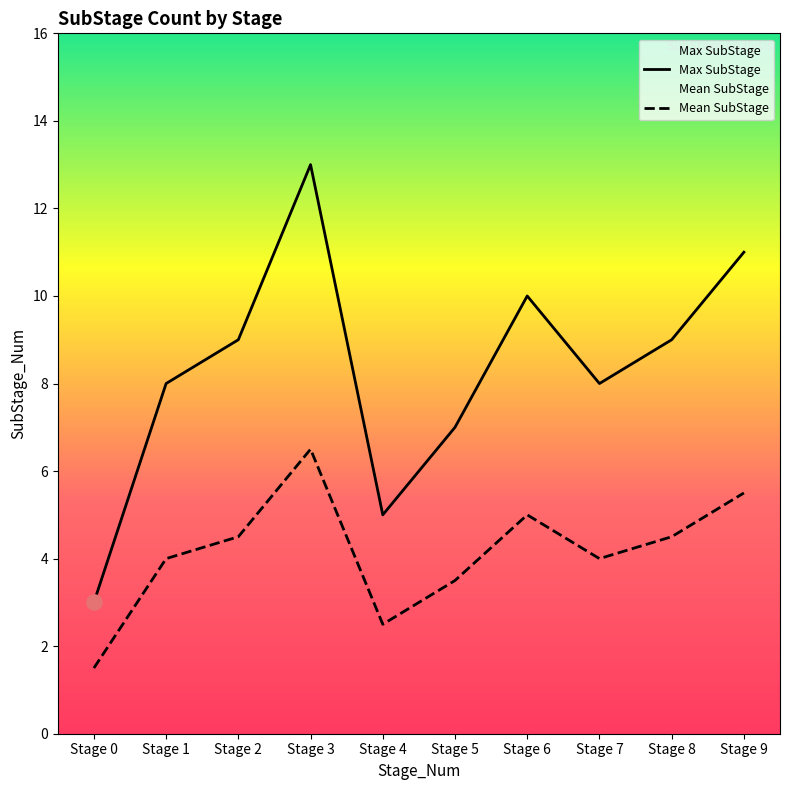

At how many categories does at least one series exceed 5?

8